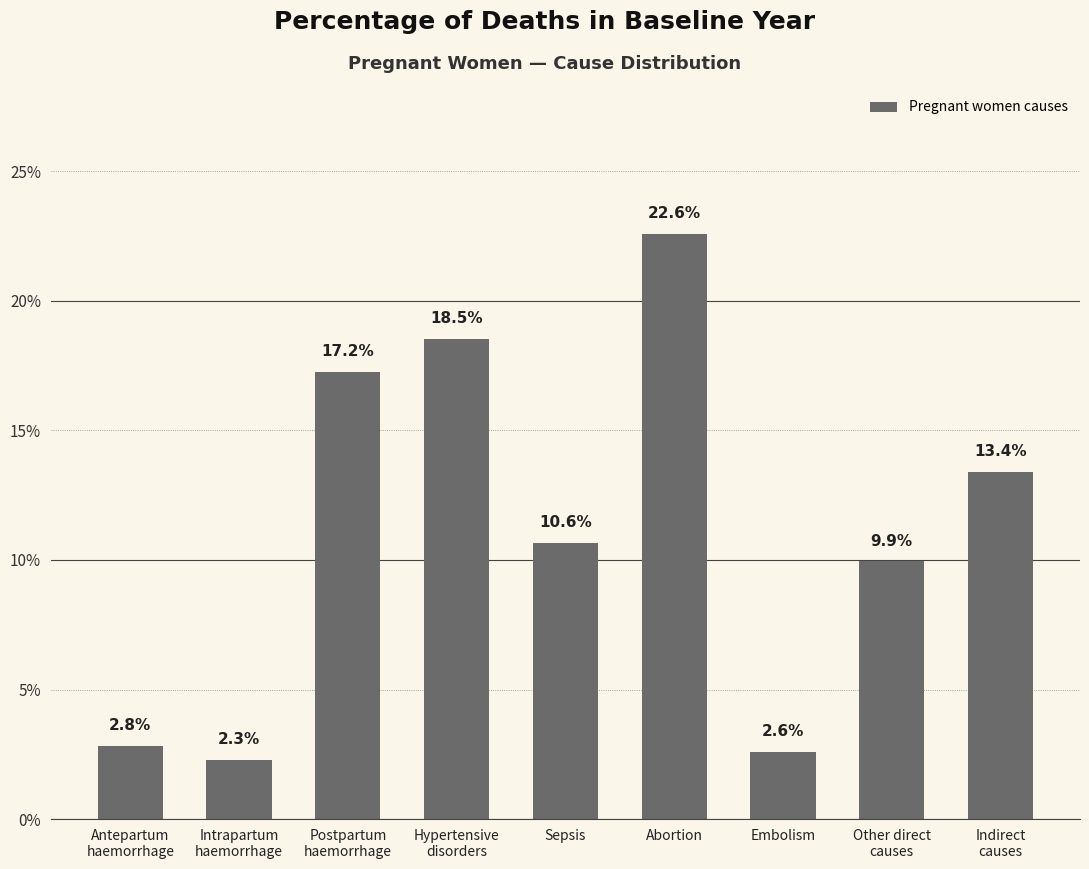

Reading left to right, extract all data points from this chart.

0.0	0.0	0.2	0.2	0.1	0.2	0.0	0.1	0.1